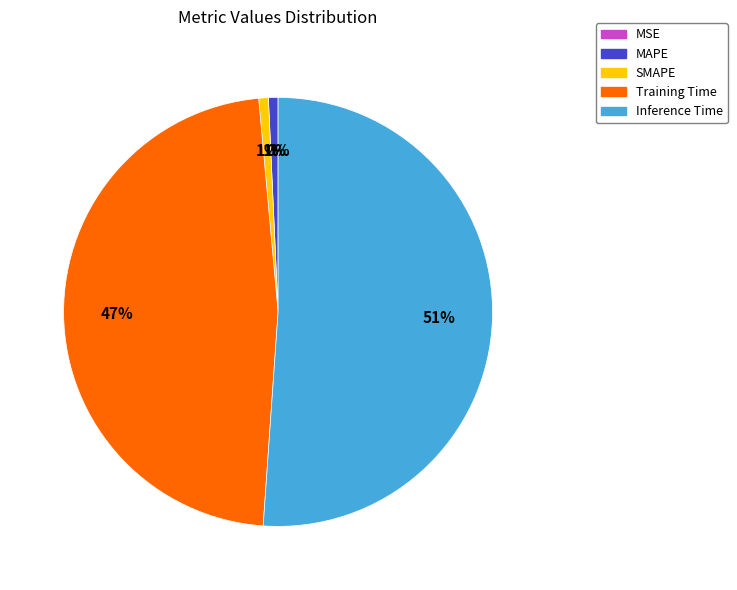

Rank the categories by value from lowest to highest.

MSE, MAPE, SMAPE, Training Time, Inference Time